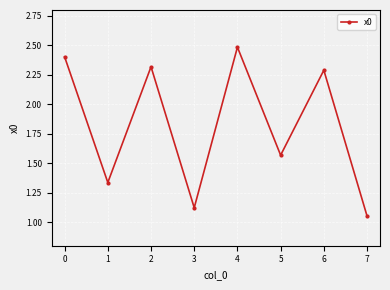

How many points are lower than both their immediate neighbors (excluding endpoints)?

3